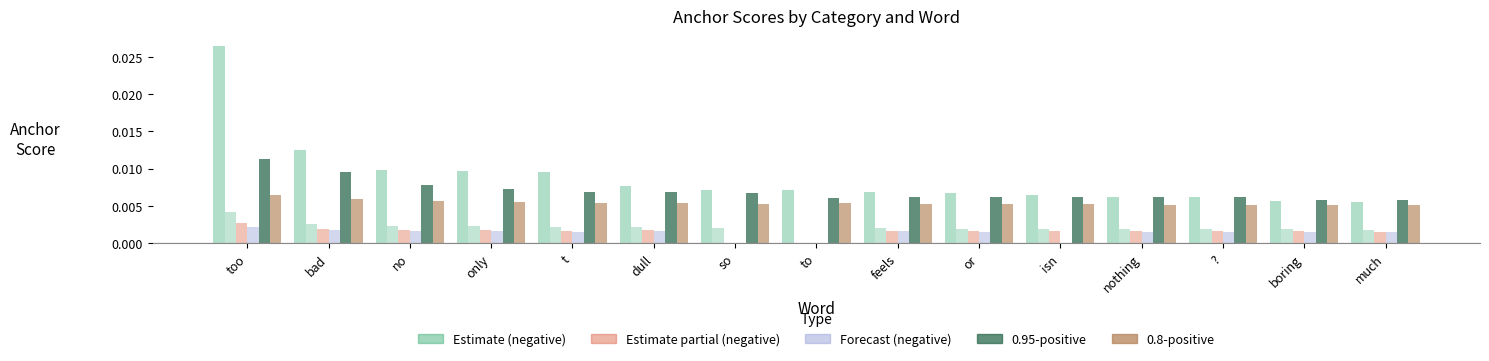

True or false: 0.95-positive has a value of 0.0 at t.

False